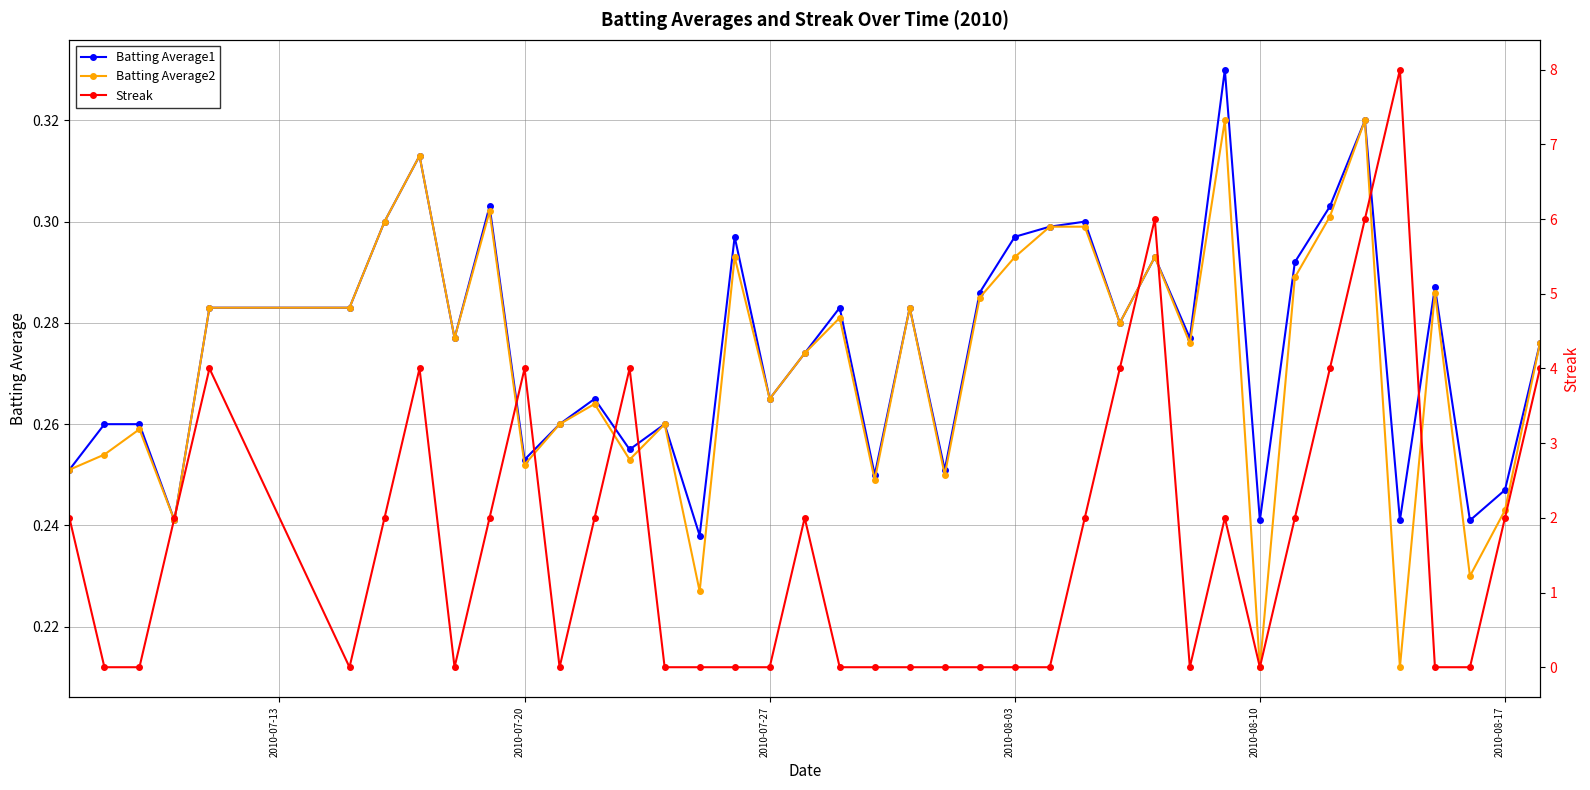

True or false: Batting Average1 has more than 2 interior local peaks.

True